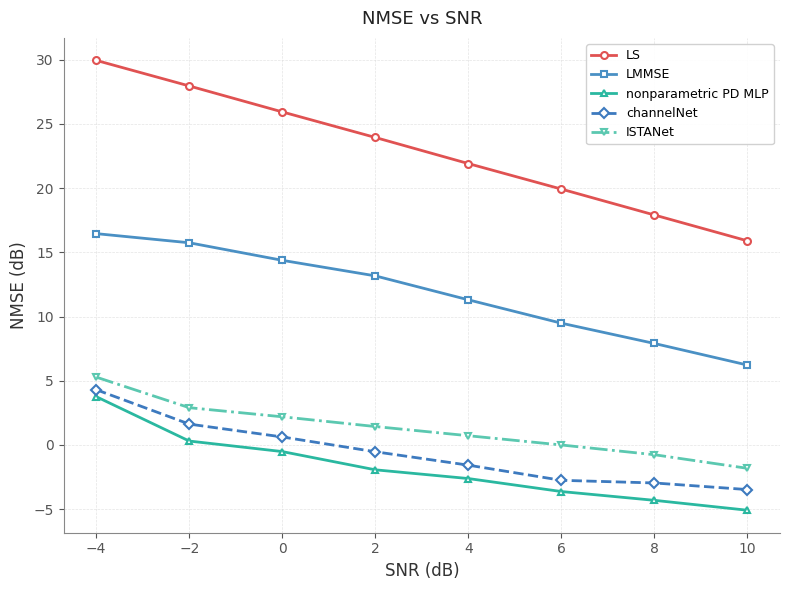

The LS series shows 15.9 at 10. True or false?

True